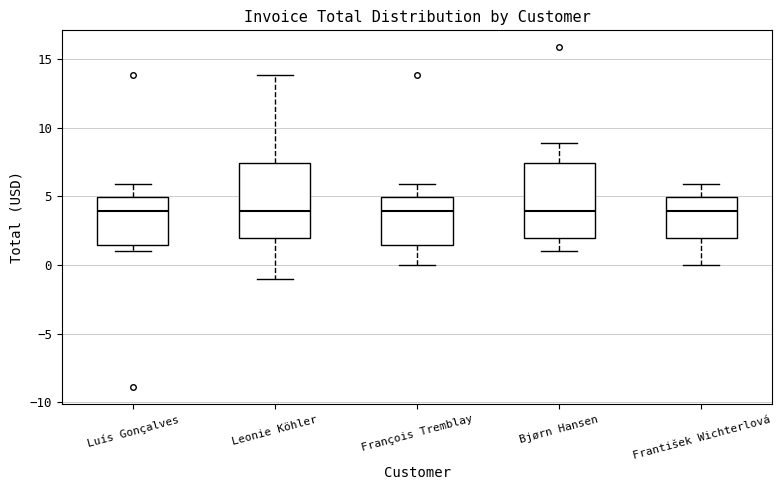

Reading left to right, transcribe this box plot: for each box, give where its median line is, the range the box spans, and where its two whiskers end, as read against the y-axis. The values are not printed on the chart, so give them approximately, as read against the axis.

Luís Gonçalves: median 4.0, box 1.5 to 5.0, whiskers 1.0 to 6.0
Leonie Köhler: median 4.0, box 2.0 to 7.5, whiskers -1.0 to 14.0
François Tremblay: median 4.0, box 1.5 to 5.0, whiskers 0.0 to 6.0
Bjørn Hansen: median 4.0, box 2.0 to 7.5, whiskers 1.0 to 9.0
František Wichterlová: median 4.0, box 2.0 to 5.0, whiskers 0.0 to 6.0